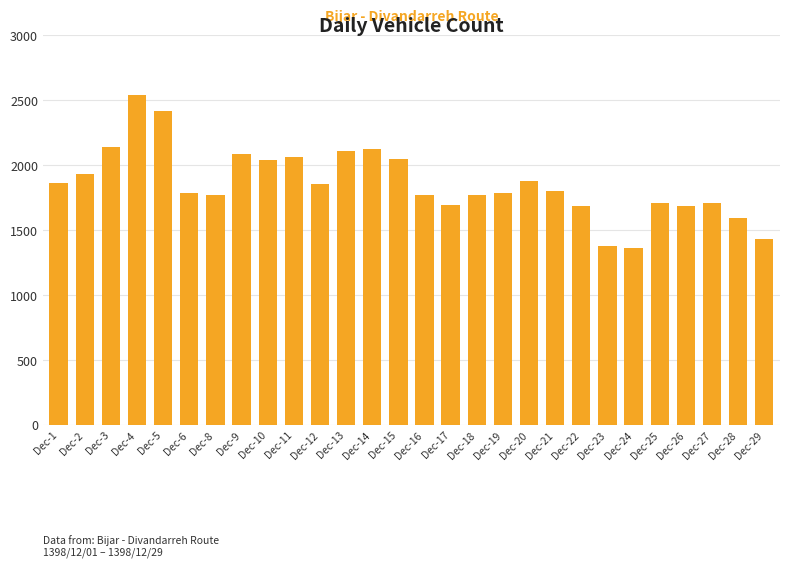

What is the value of the 27th bar from the left?

1594